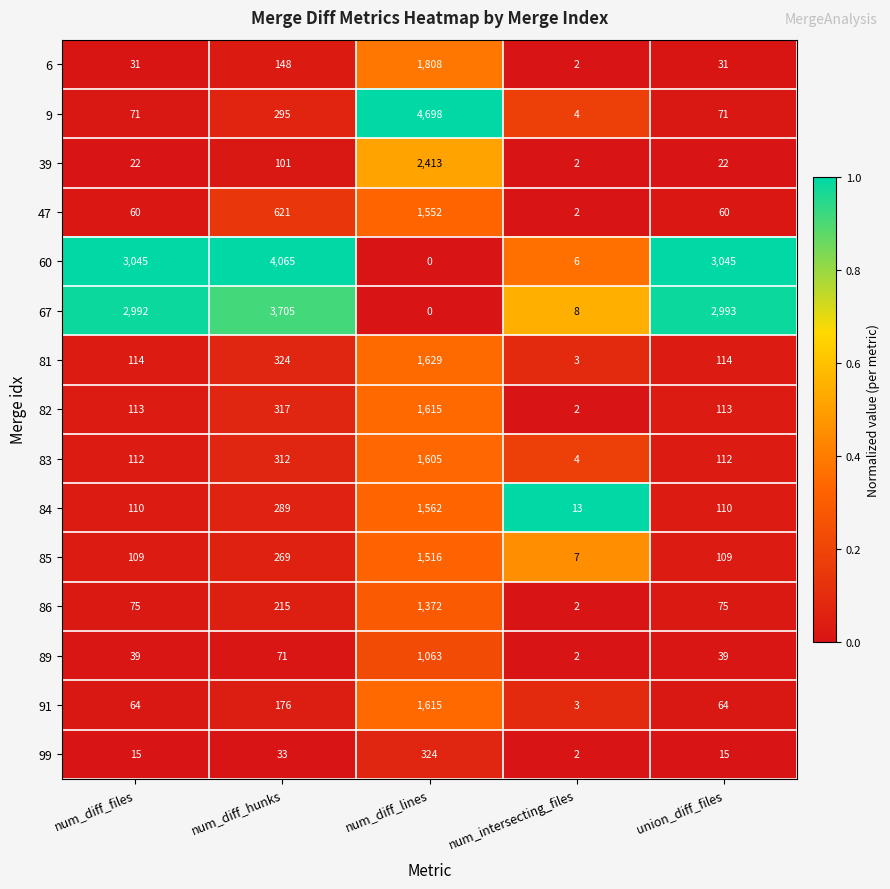

At how many categories does at least one series exceed 0?

5